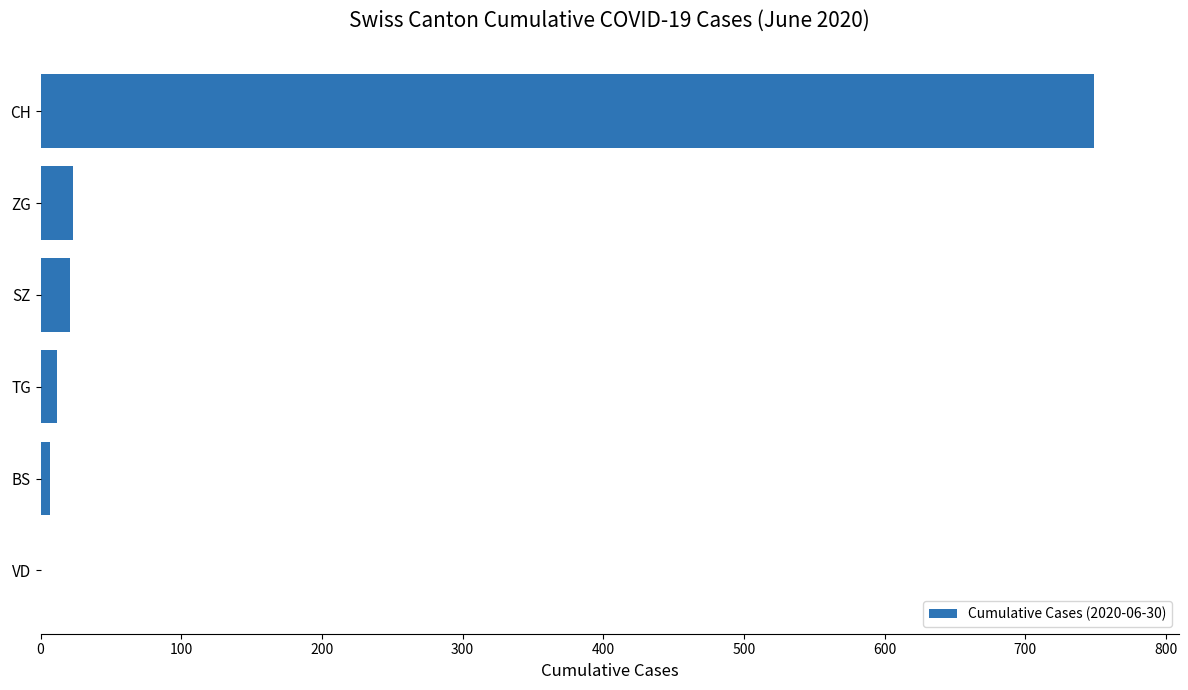

Approximately how many times larger is the value at SZ compared to ZG?

0.9